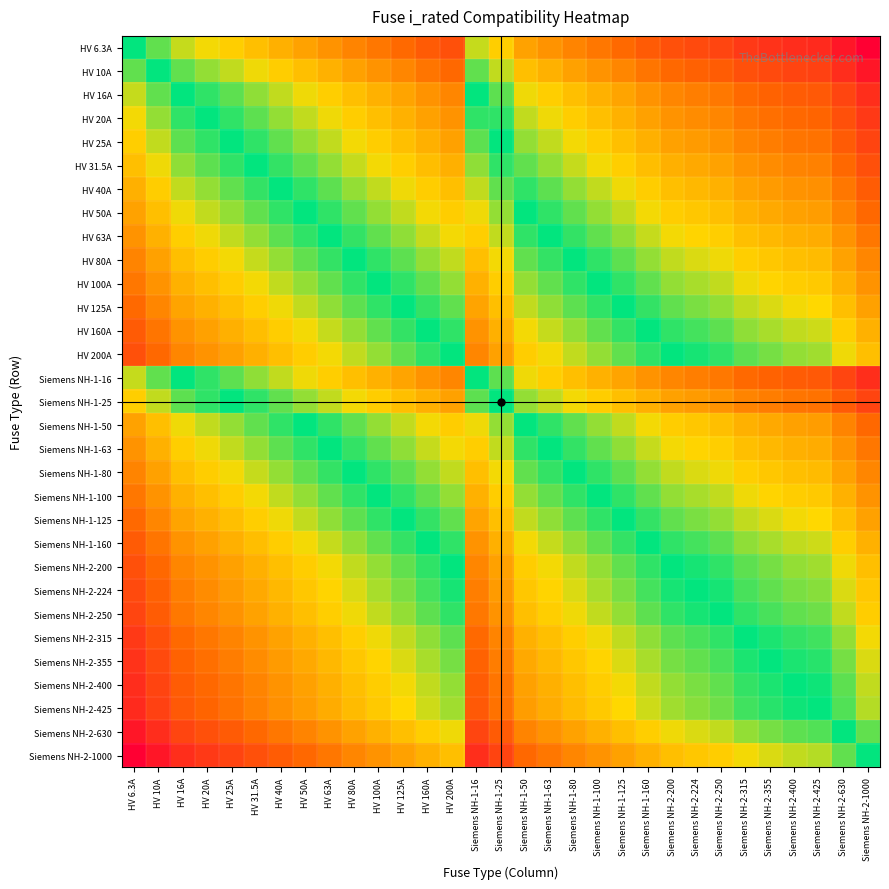

At which category is the sum across all series the highest?

Siemens NH-2-1000